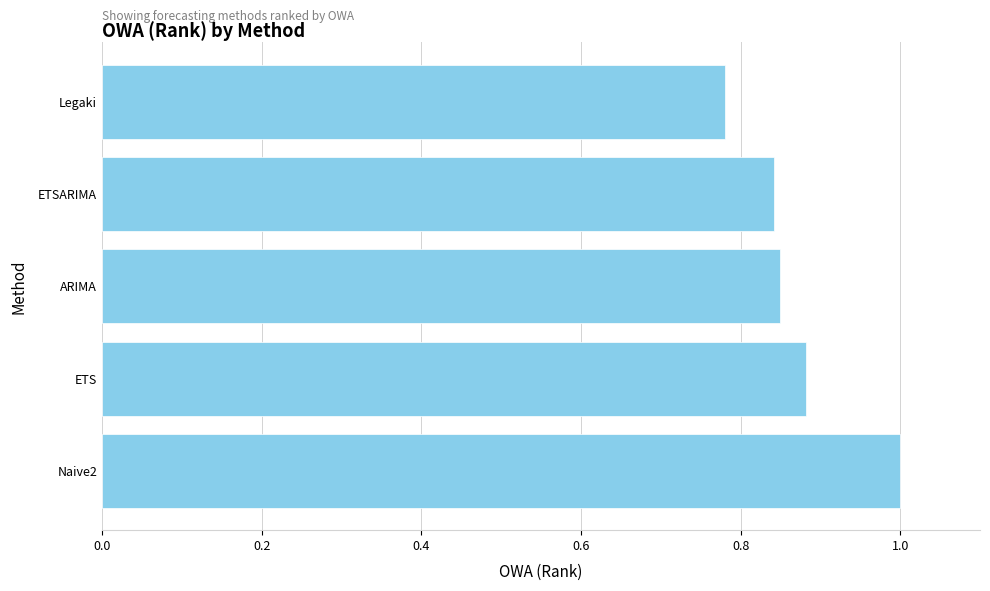

Which has a higher value, Legaki or ETSARIMA?

ETSARIMA